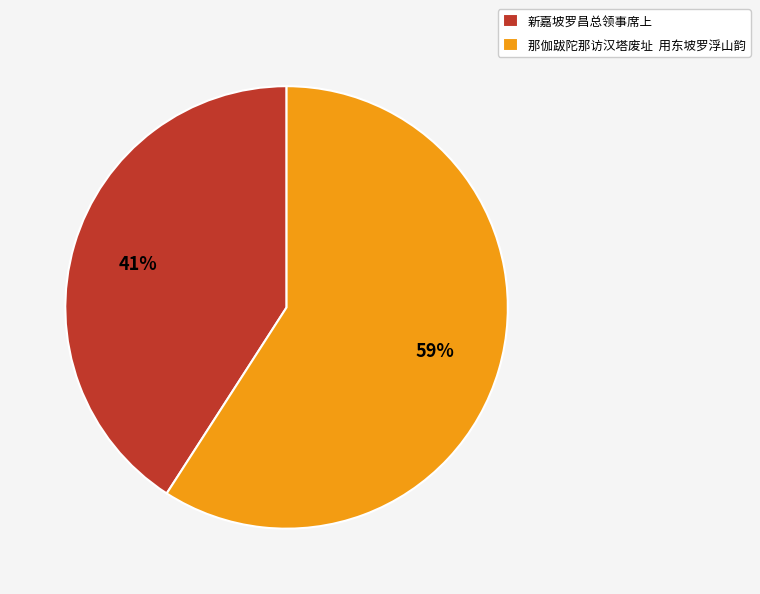

Count the number of slices in the pie.

2